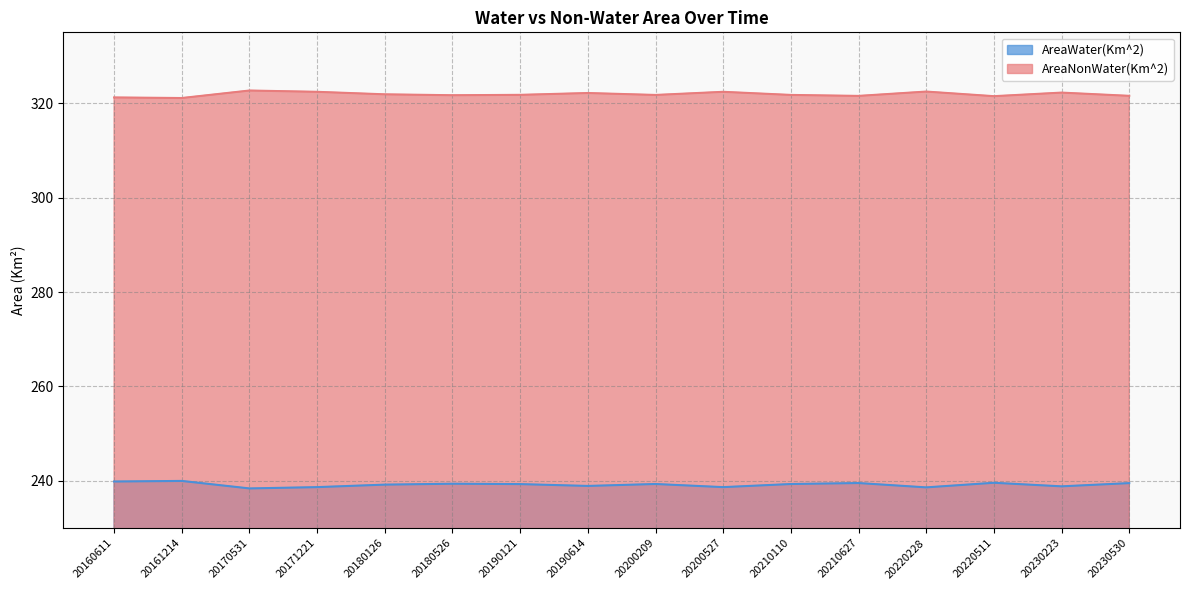

List the series in order of their overall mean, lowest first.

AreaWater(Km^2), AreaNonWater(Km^2)